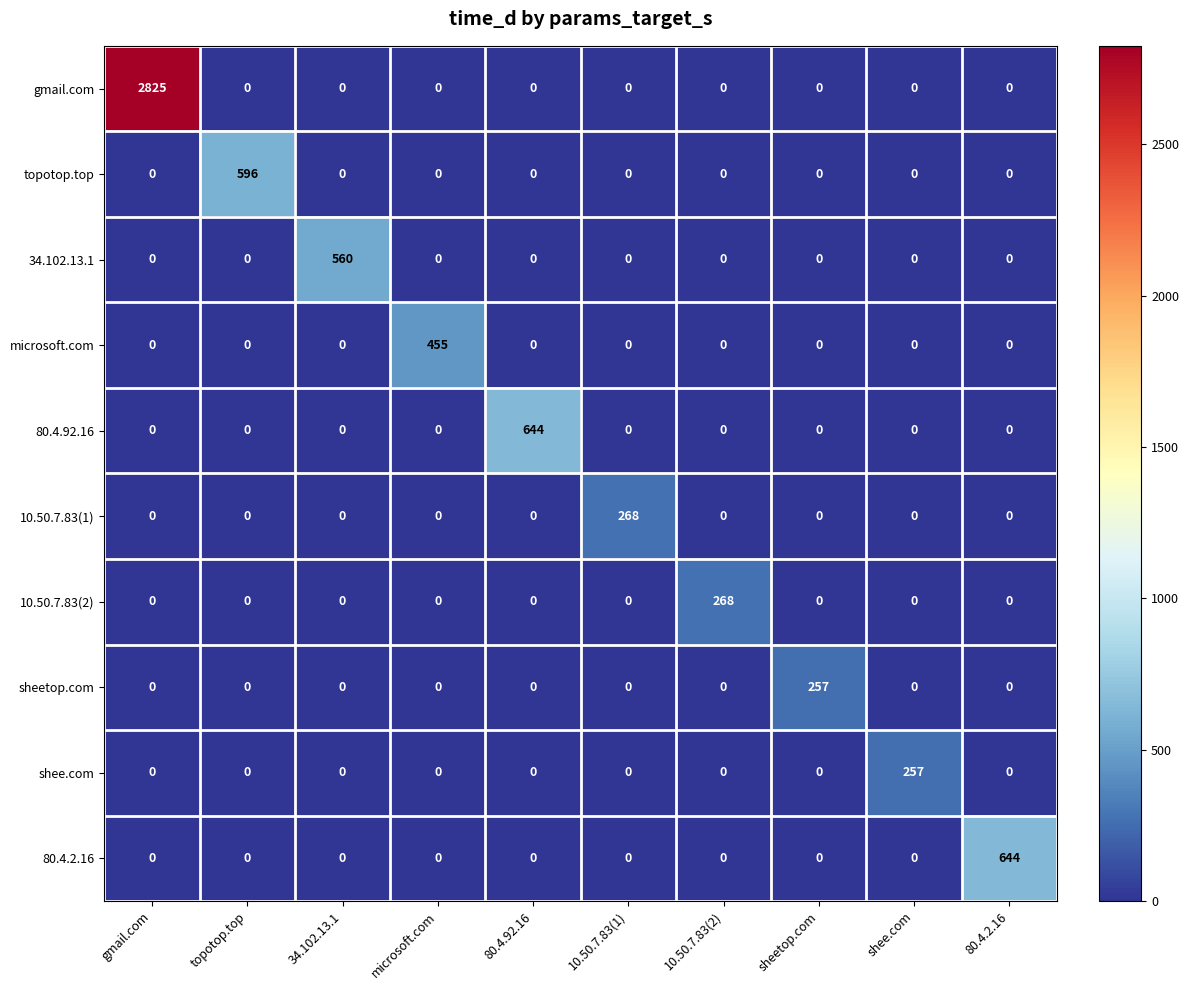

What is the average value of the topotop.top series?

60